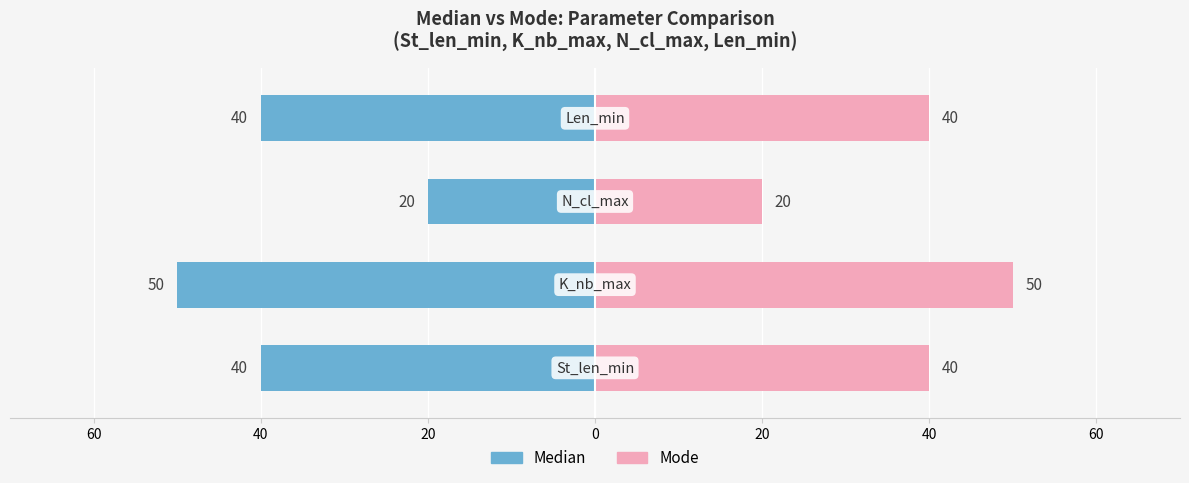

List the series in order of their overall mean, highest first.

Mode, Median